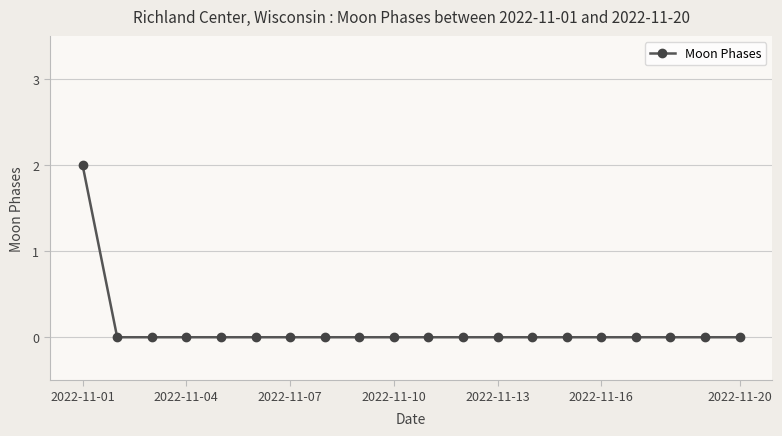

Reading left to right, extract all data points from this chart.

2	0	0	0	0	0	0	0	0	0	0	0	0	0	0	0	0	0	0	0